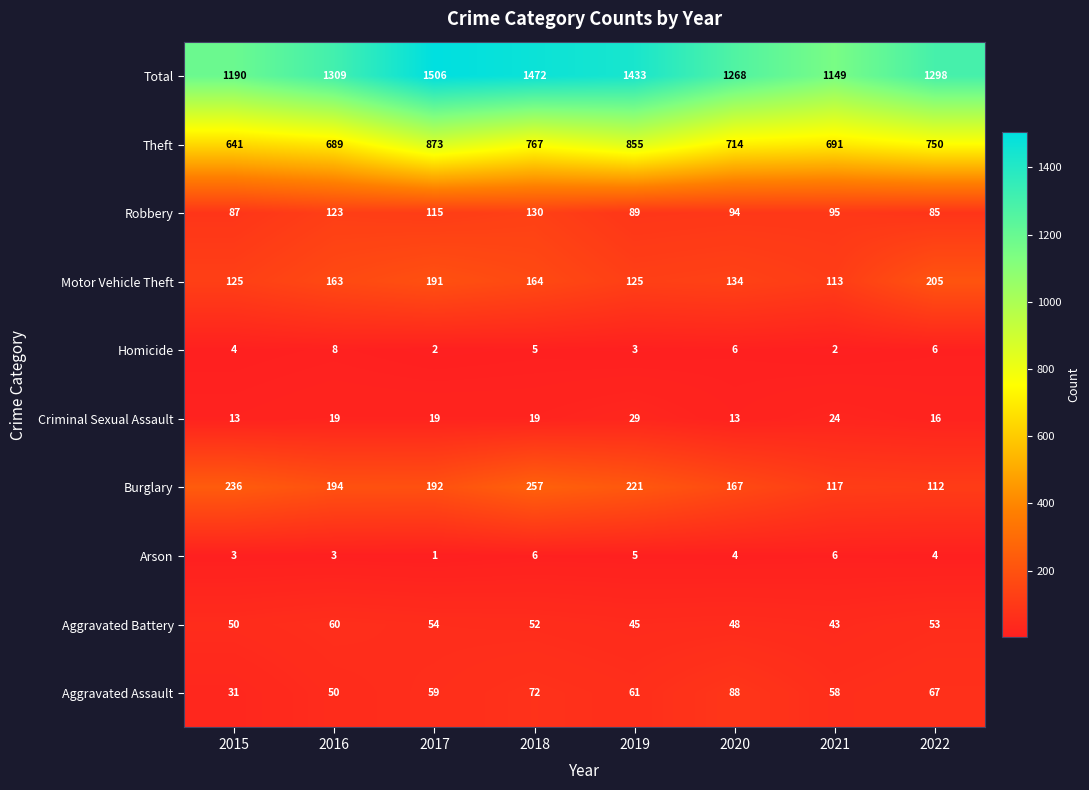

How many data points does each series have?

8